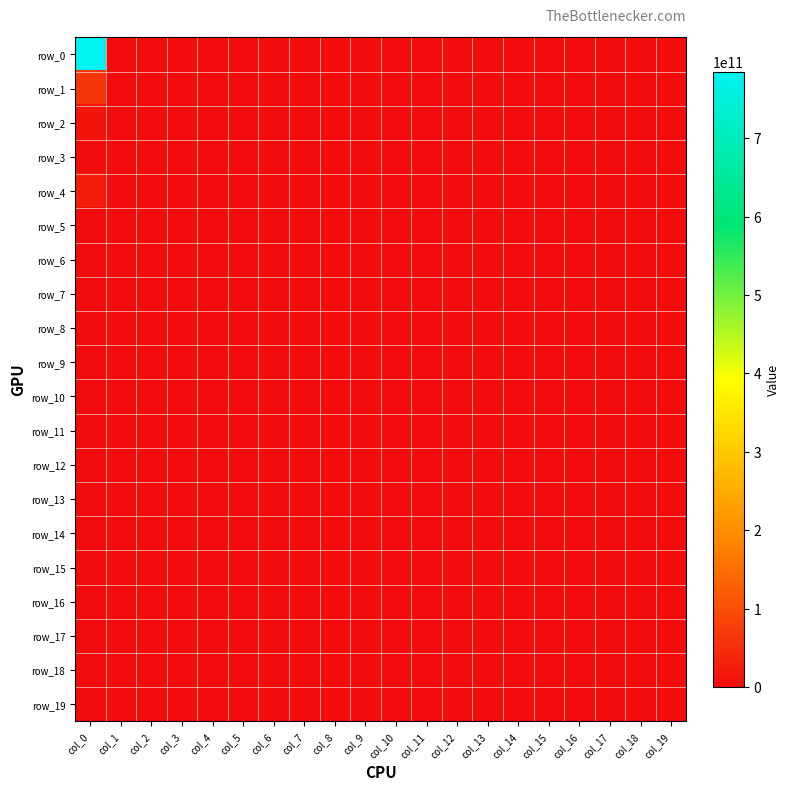

What is the difference between the maximum and second lowest values in the row_4 series?

25000000000